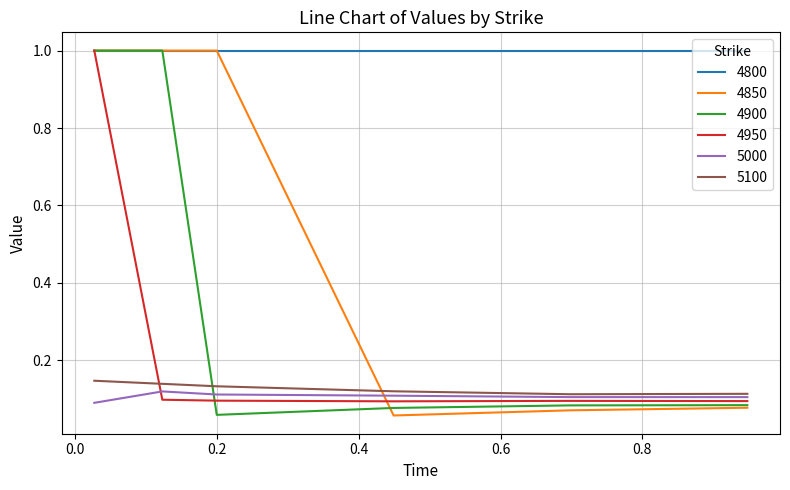

Which series has the largest total across all categories?

4800